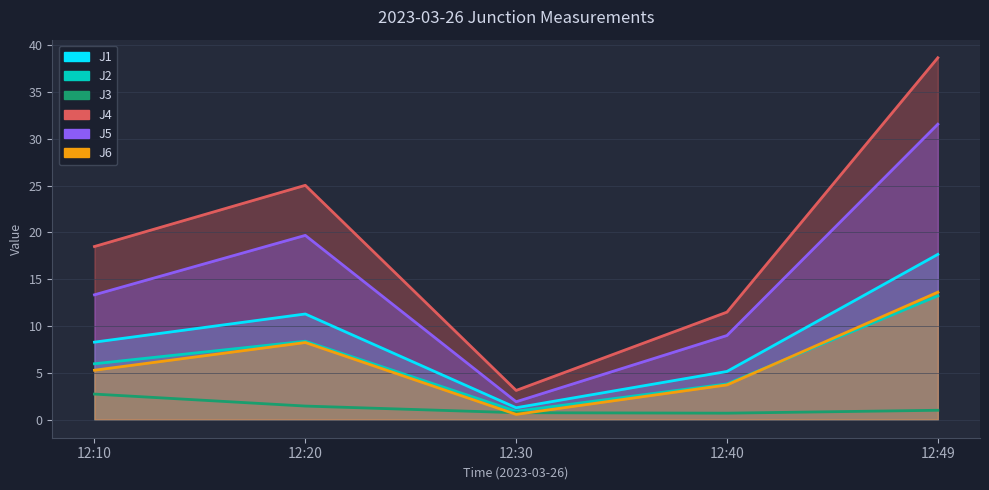

How many interior local valleys does the J3 series have?

1